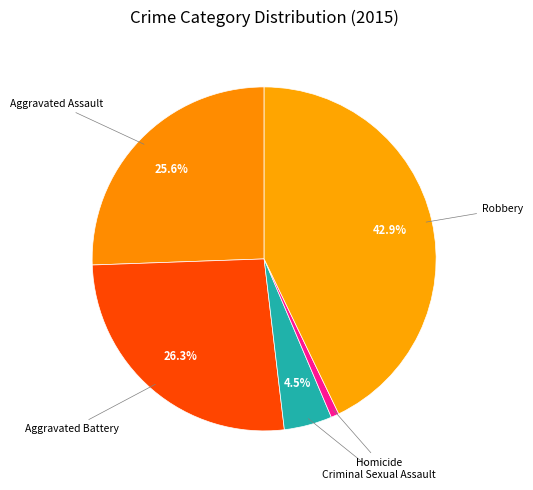

Count the number of slices in the pie.

5